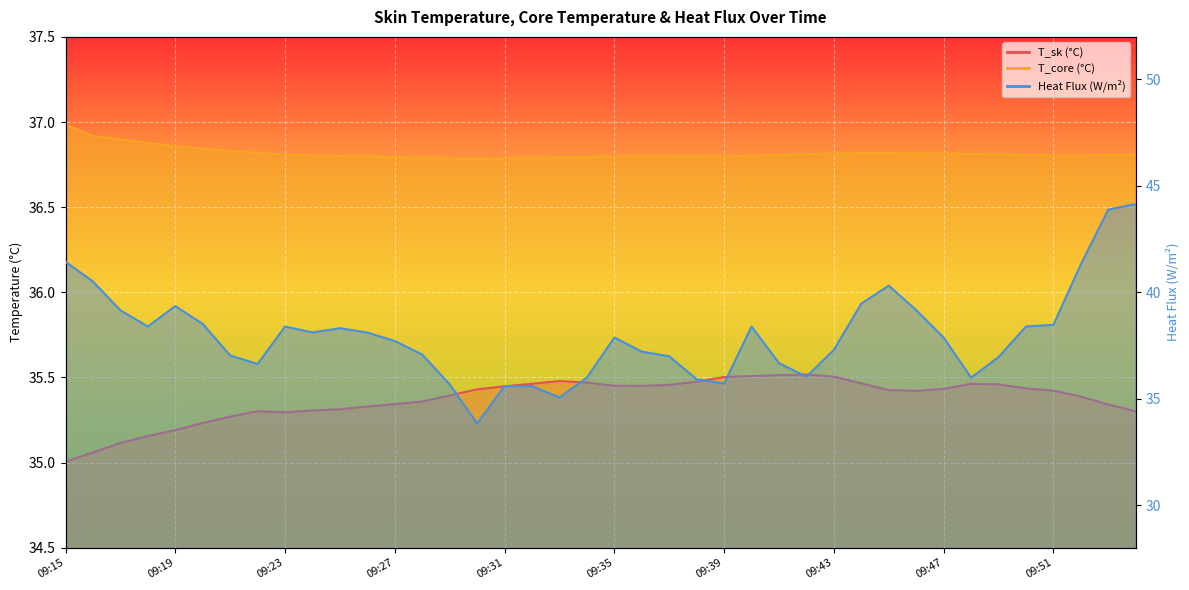

What is the average value of the Heat Flux (W/m2) series?

38.0